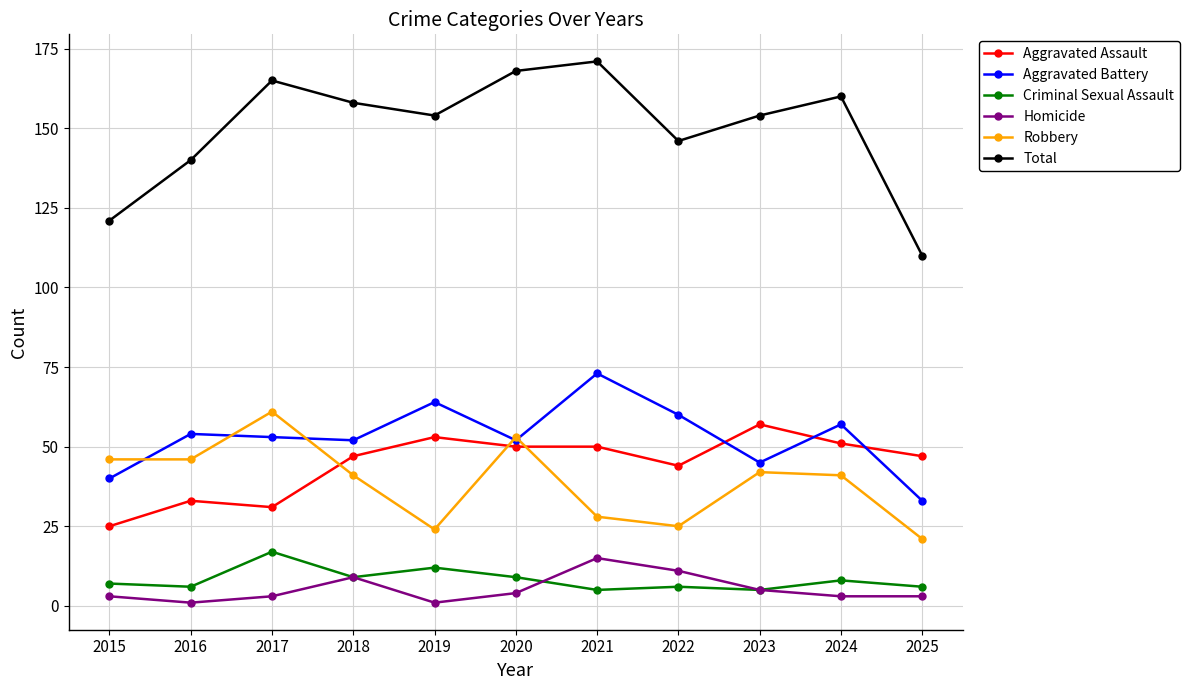

At how many categories does at least one series exceed 58?

11